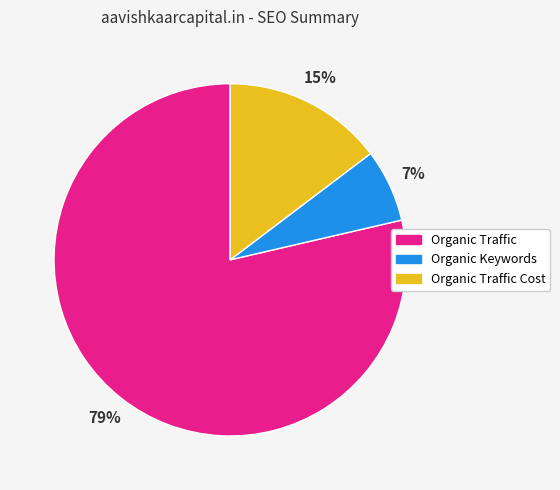

Approximately how many times larger is the value at Organic Keywords compared to Organic Traffic Cost?

0.5